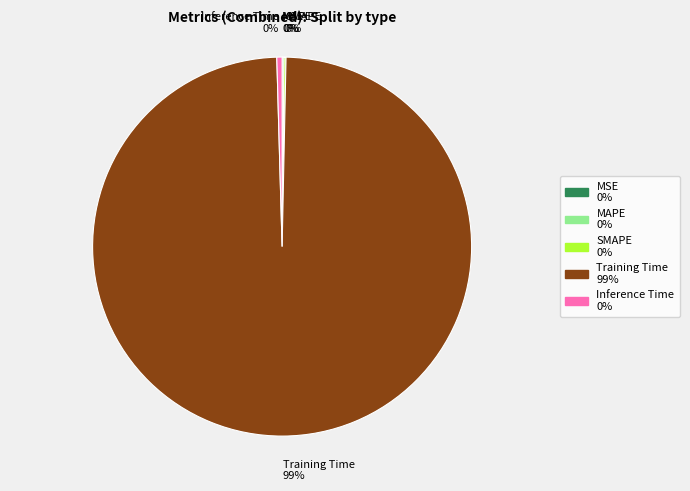

What is the majority slice?

Training Time